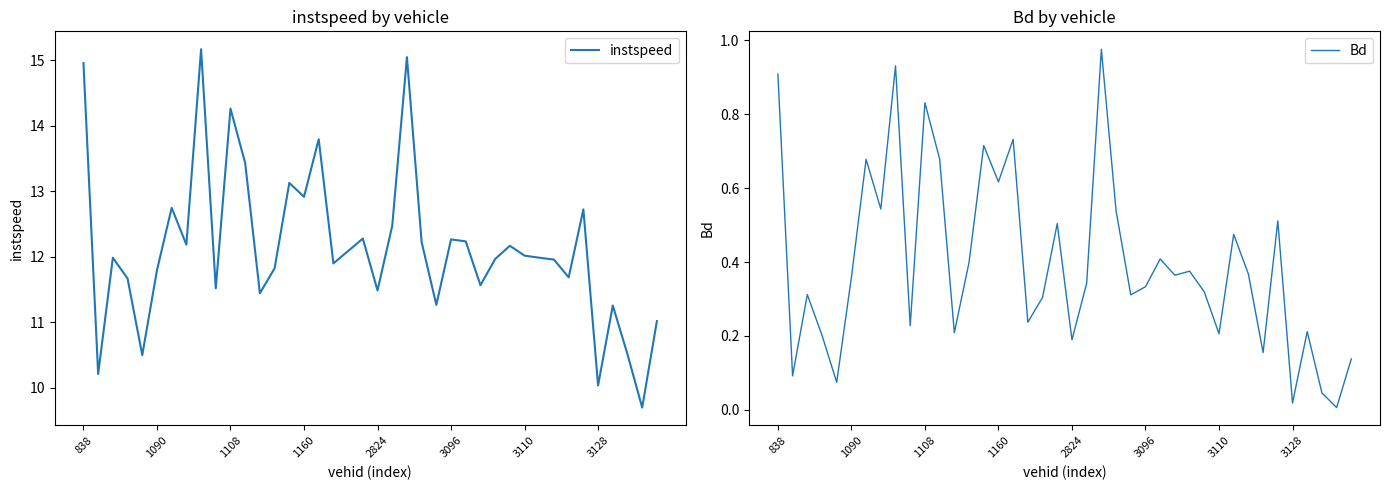

In Bd, how many points are higher than both neighbors (excluding endpoints)?

13